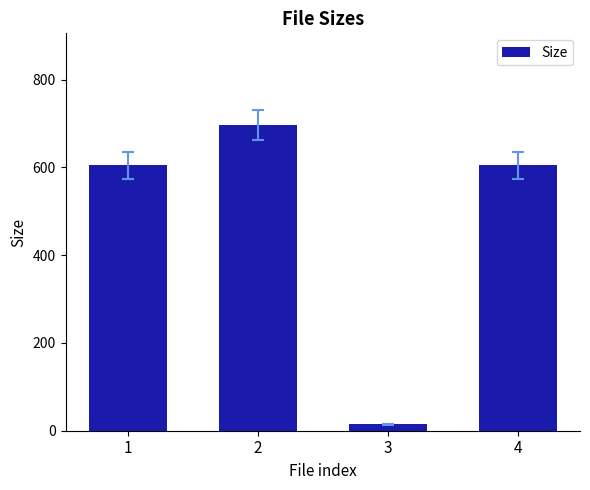

Is it true that the value at 4 is 229.8?

False